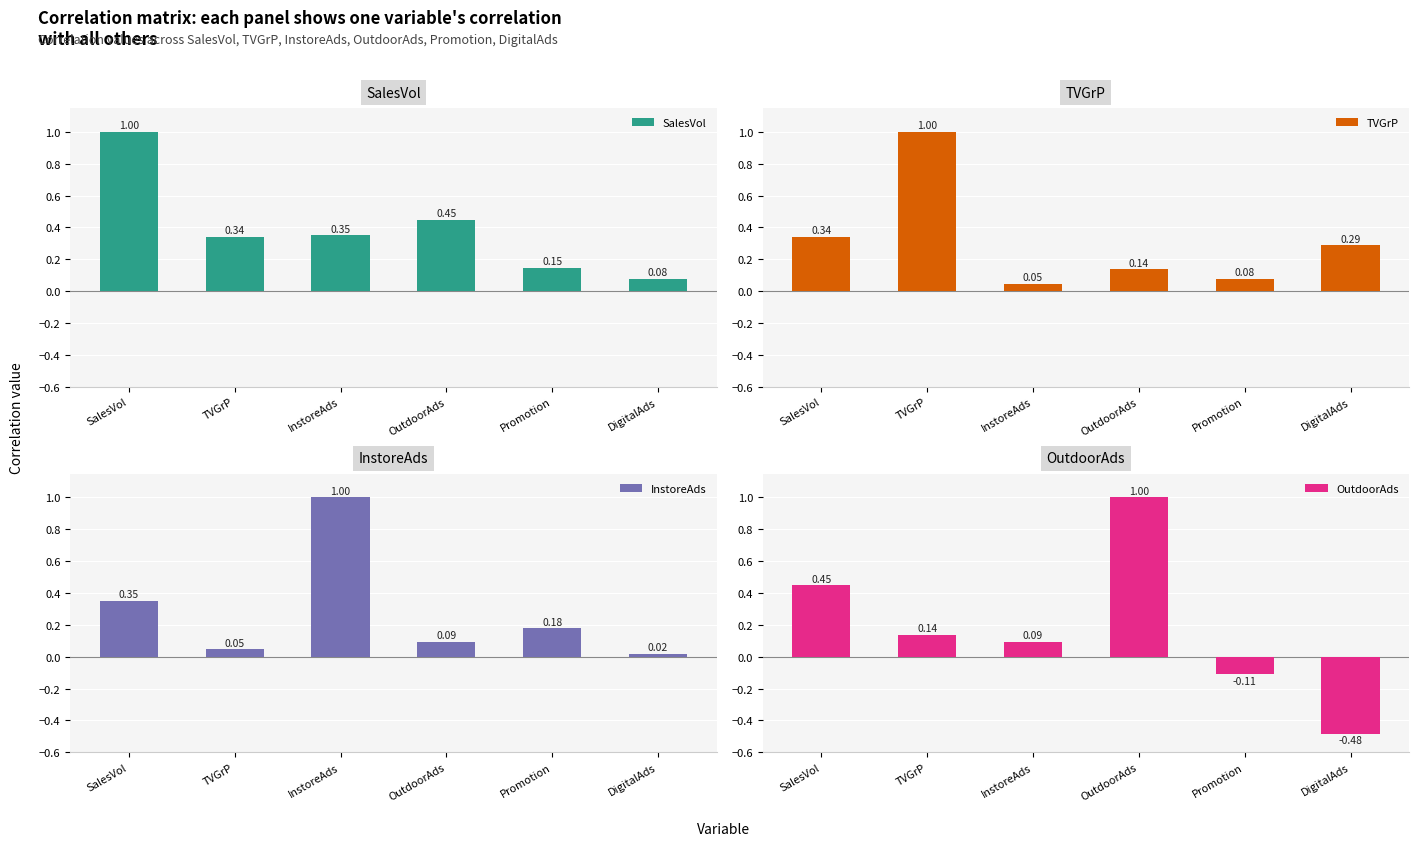

What is the difference between the maximum and minimum values in the InstoreAds series?

1.0